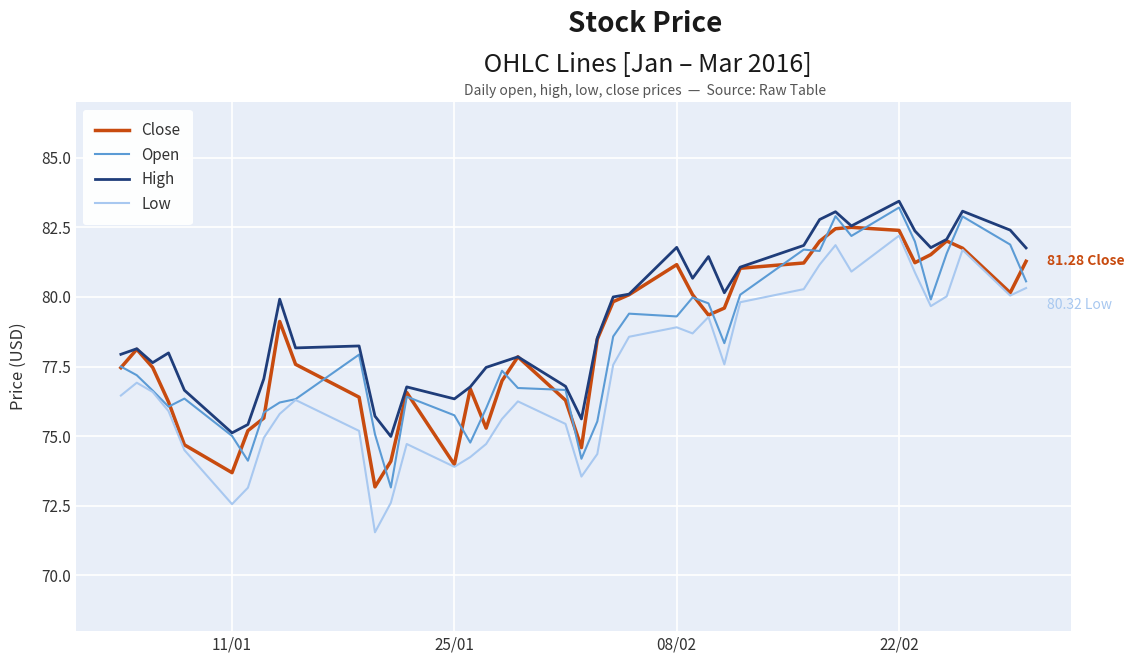

Which series has the largest total across all categories?

High